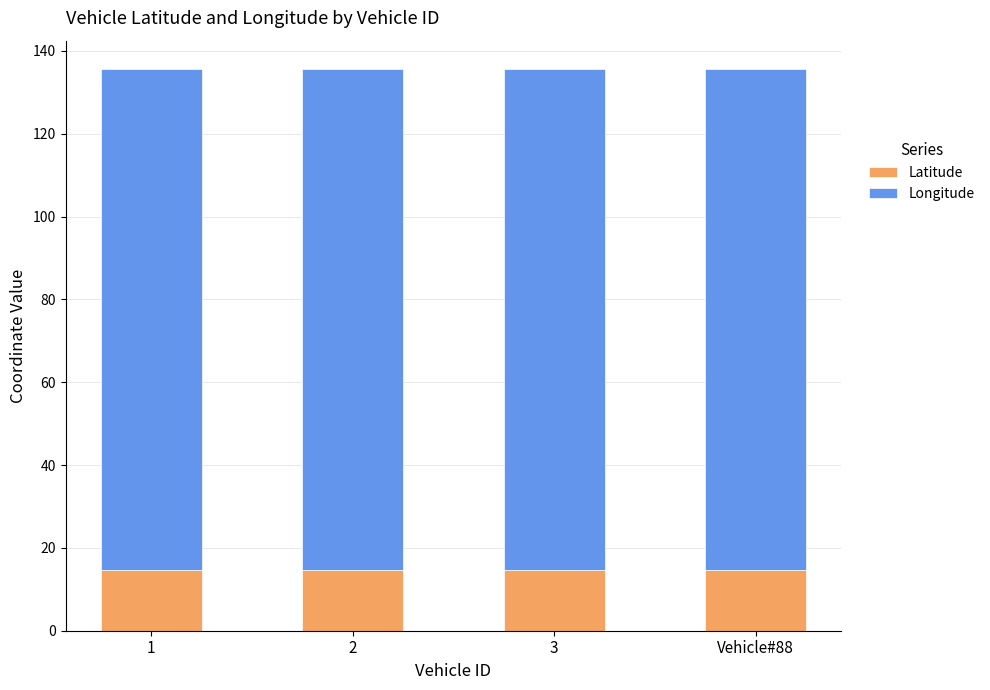

Are the bars horizontal?

No